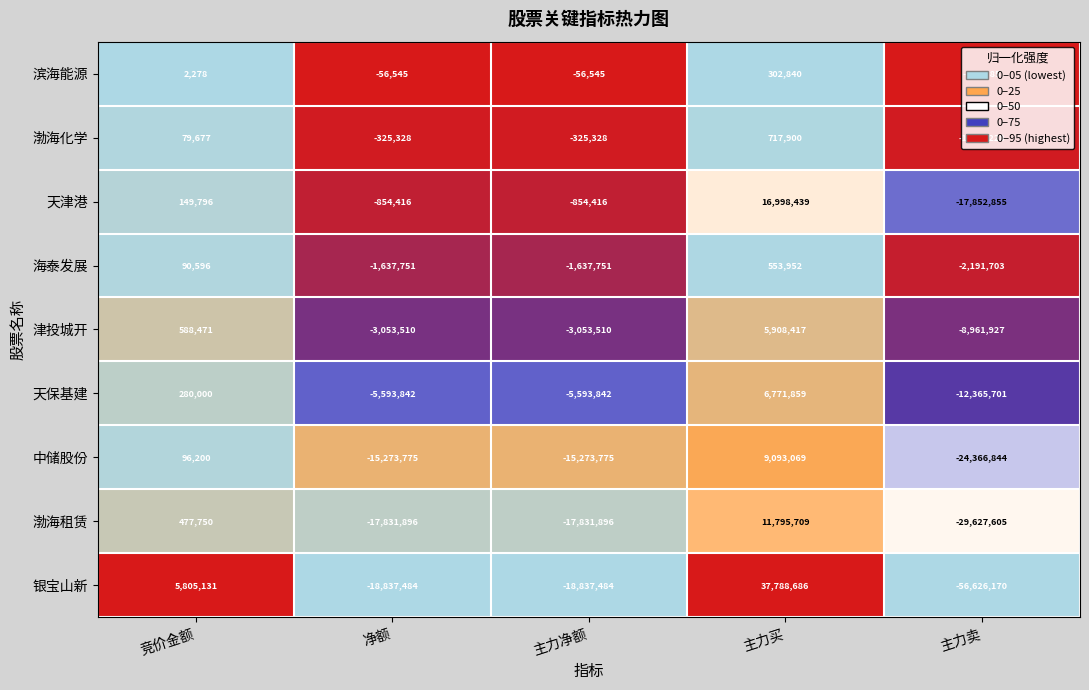

True or false: 中储股份 has a value of -8801560 at 净额.

False